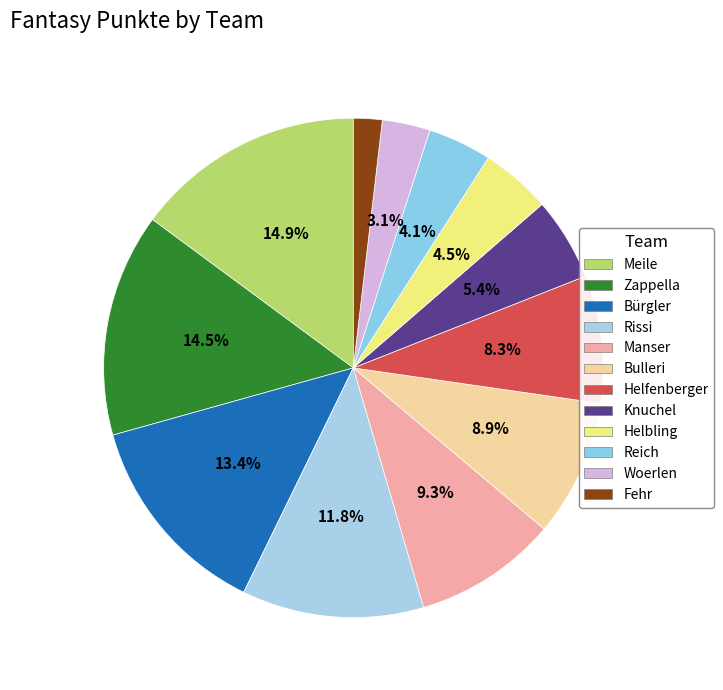

Count the number of slices in the pie.

12